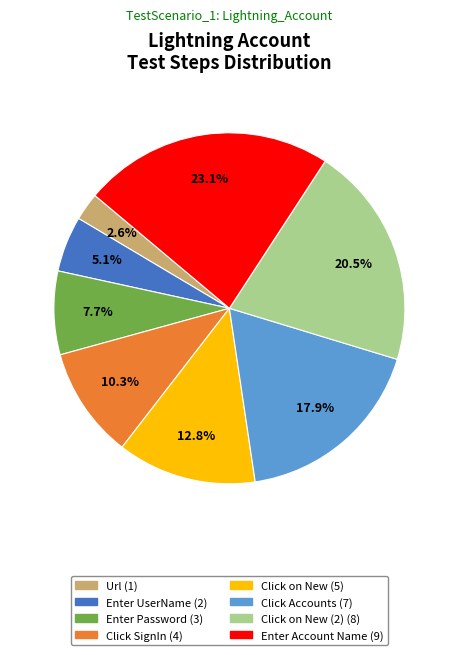

Is there a majority slice in this chart?

No